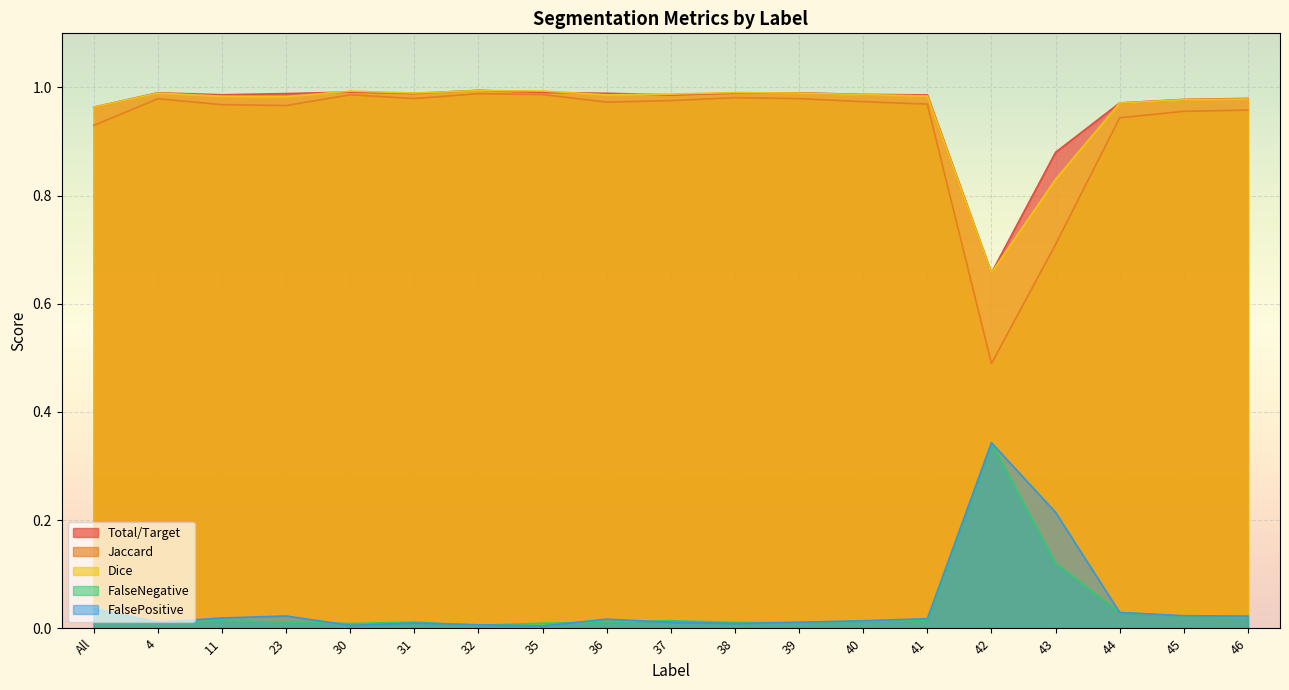

The Dice series shows 1.4 at 46. True or false?

False